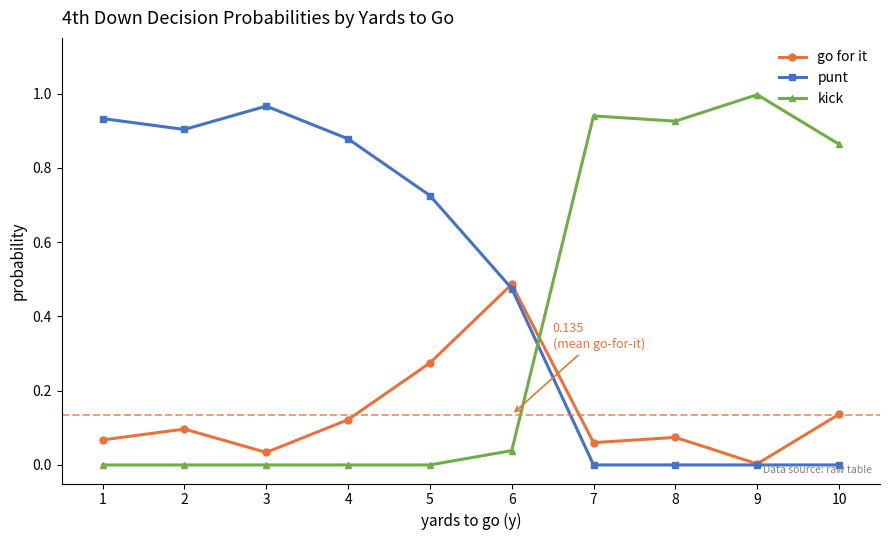

True or false: punt and kick cross at least once.

True